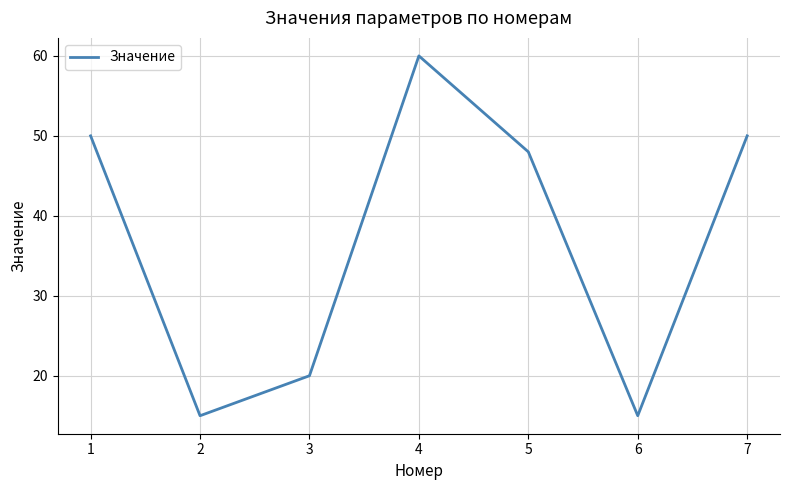

The chart shows a value of 31 at 4. True or false?

False